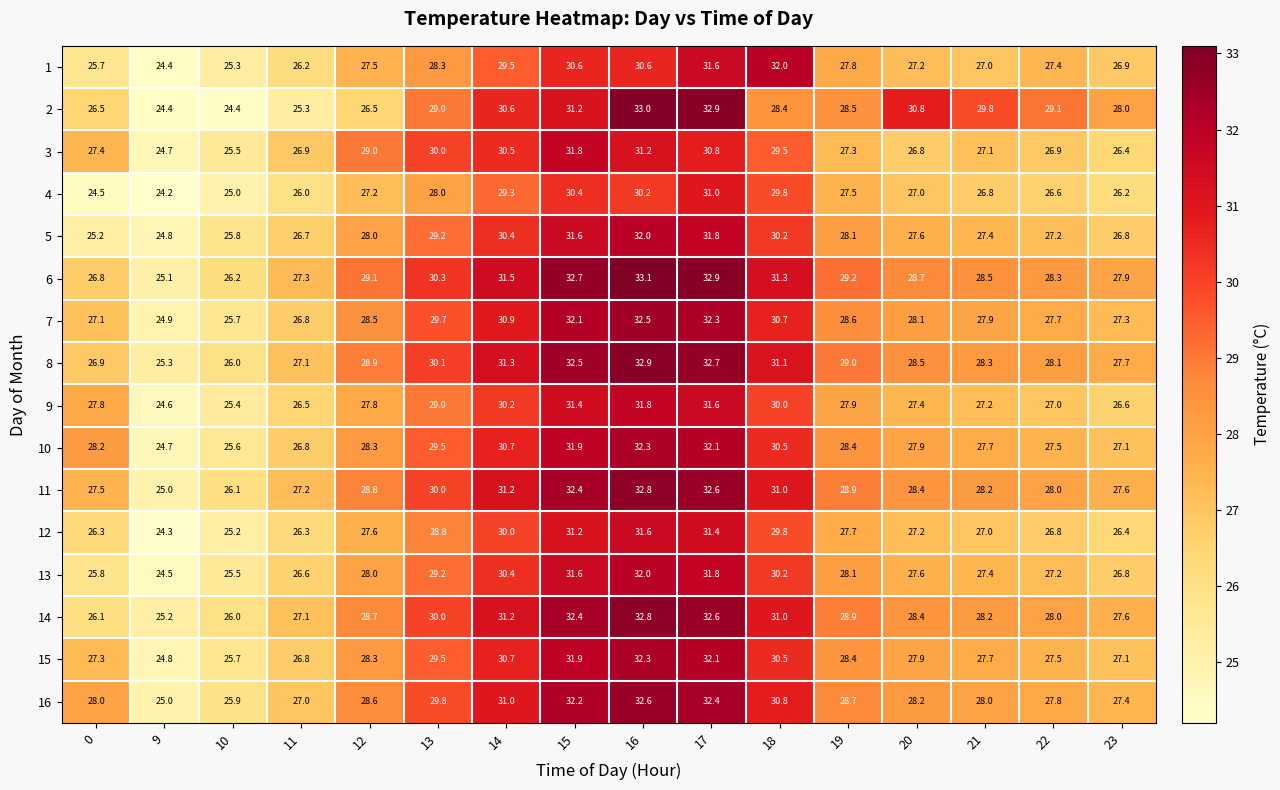

At which label does 8 reach its minimum?

9